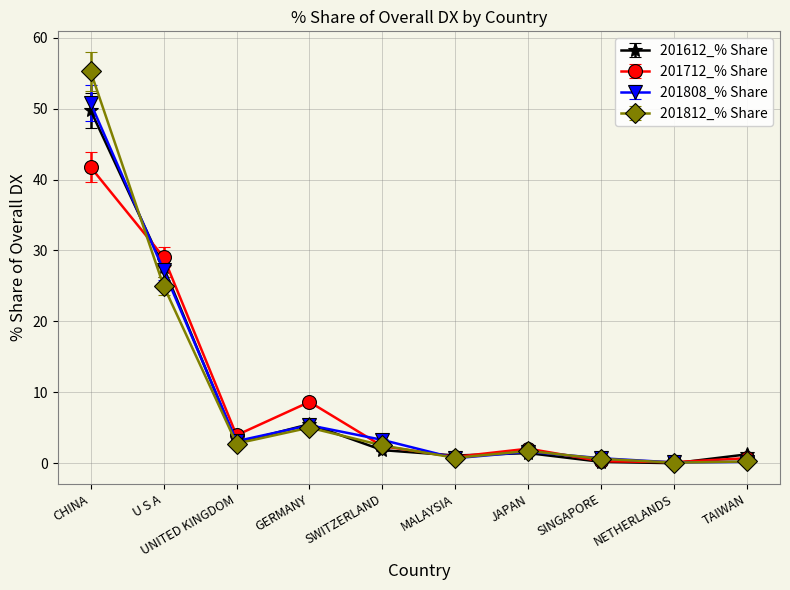

What value does the 201712_% Share series have at JAPAN?

2.1